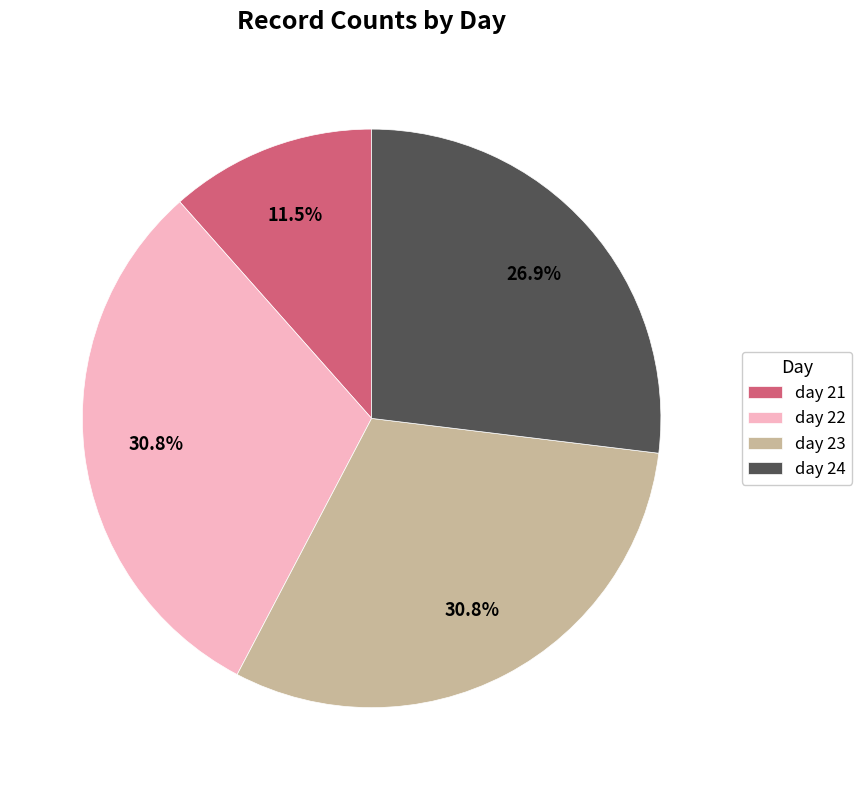

The day 23 slice represents 31% of the pie. True or false?

True